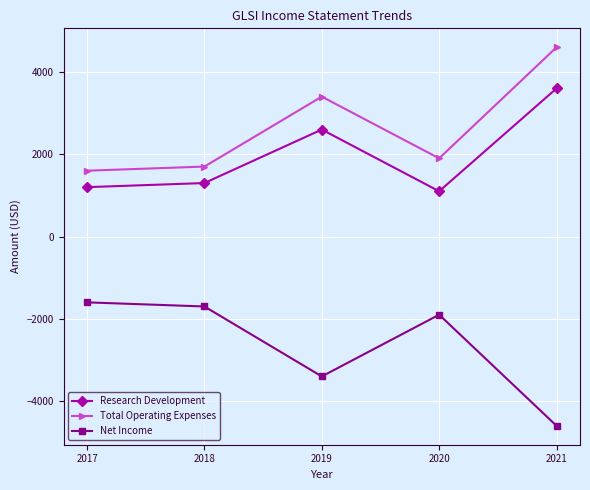

How many data points in Total Operating Expenses are less than 1900?

2